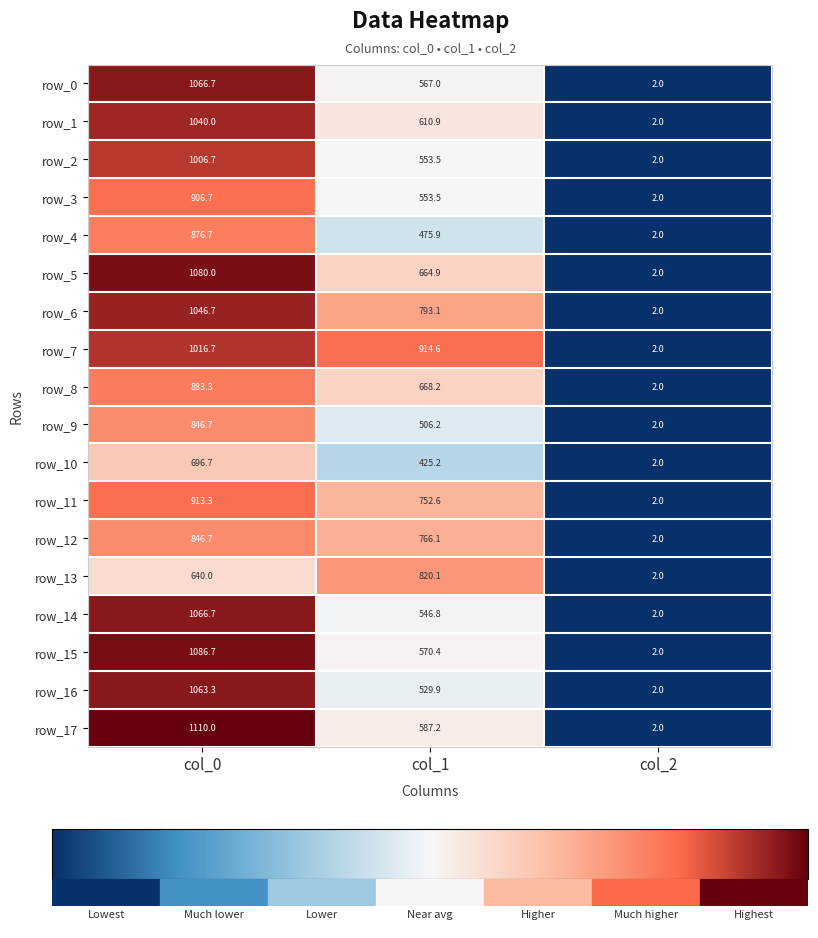

What is the greatest value displayed?

1110.0